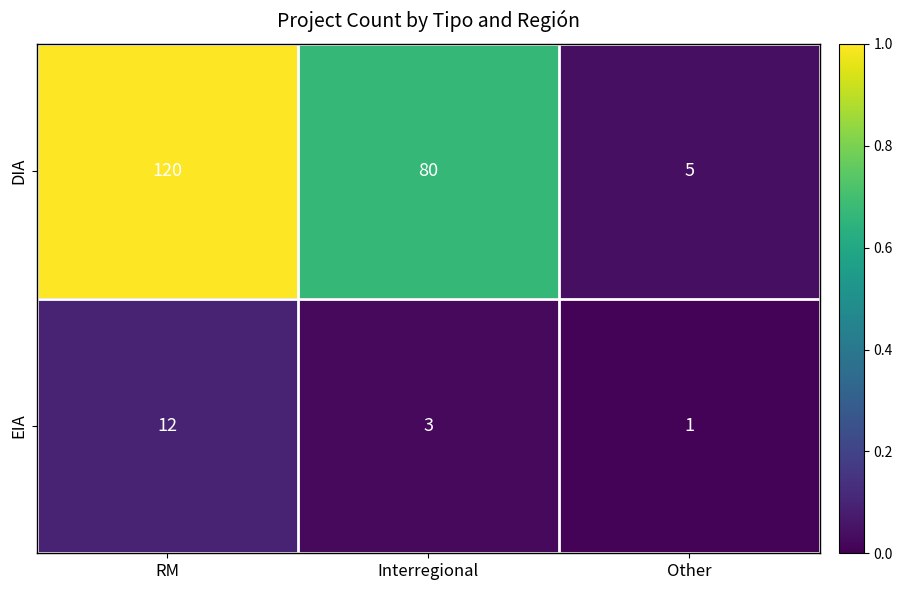

Reading right to left, list all the values displayed in this chart.

DIA: 5	80	120
EIA: 1	3	12